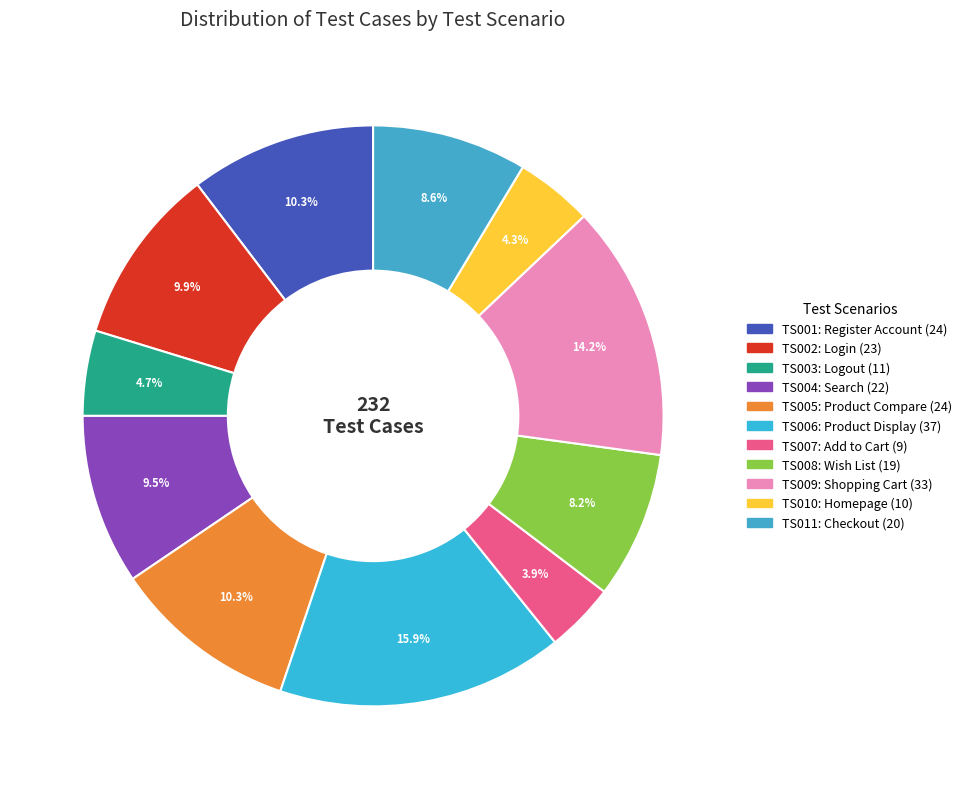

Approximately how many times larger is the value at TS009 compared to TS003?

3.0